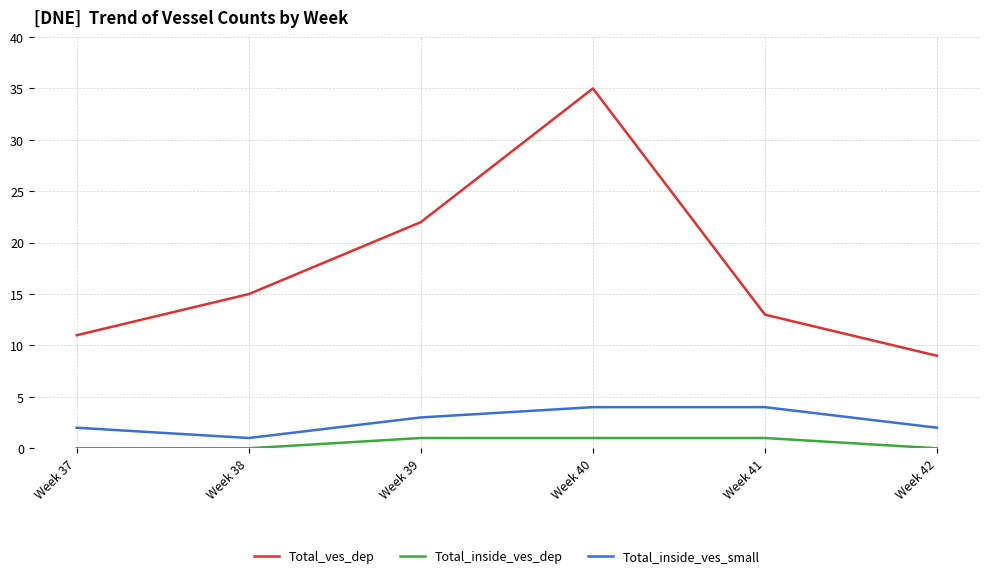

Which series has the largest total across all categories?

Total_ves_dep